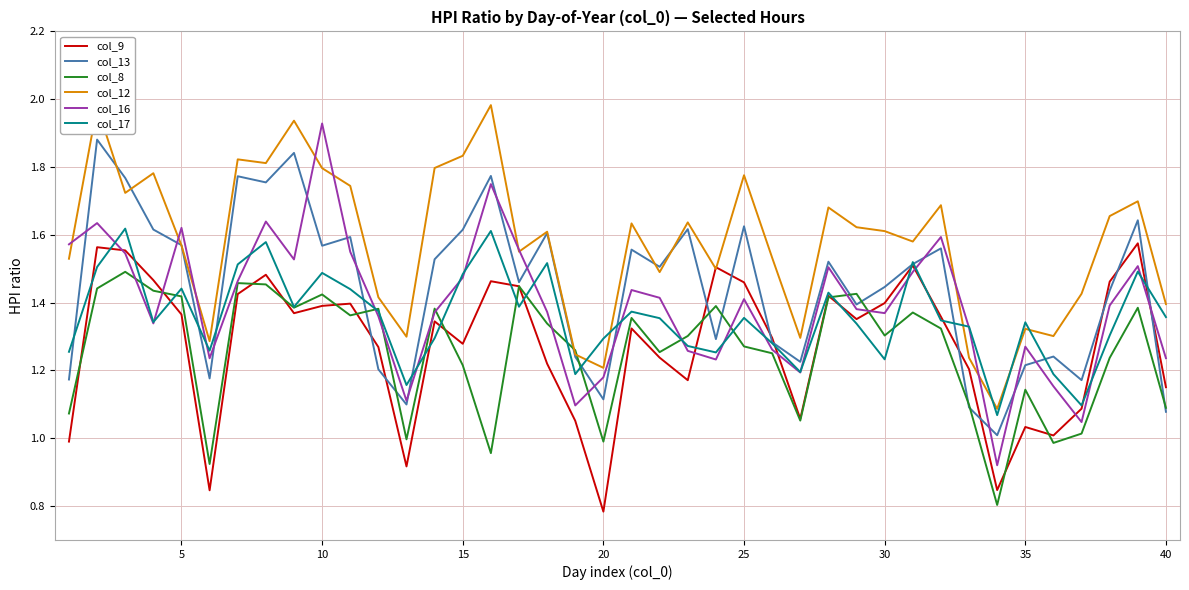

Which series has the largest total across all categories?

col_12